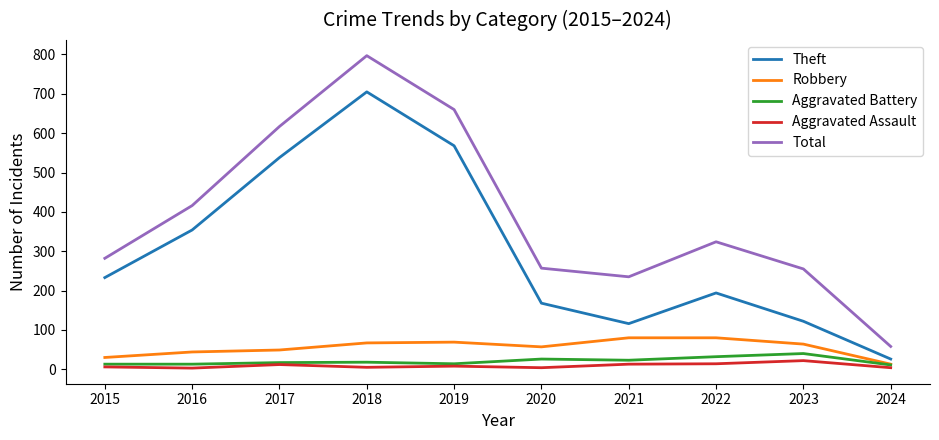

True or false: Aggravated Assault has more than 0 points higher than both neighbors.

True